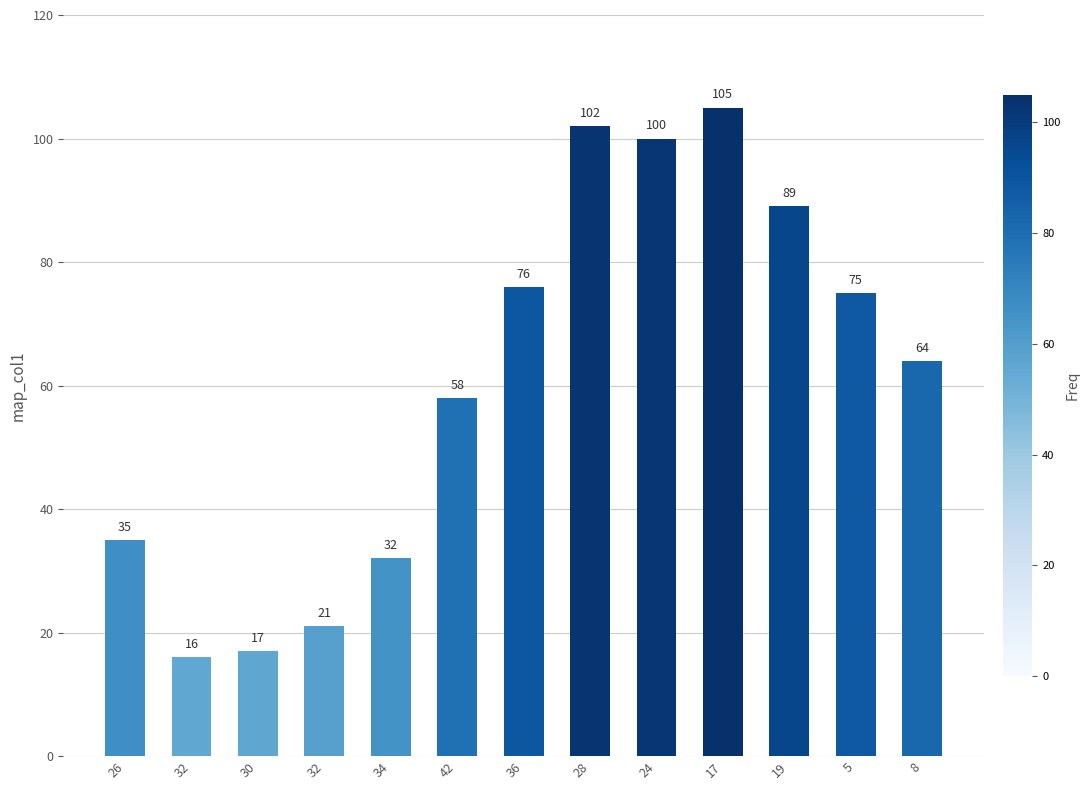

Reading right to left, what are all the values shown in this chart?

8=64	5=75	19=89	17=105	24=100	28=102	36=76	42=58	34=32	32=21	30=17	32=16	26=35